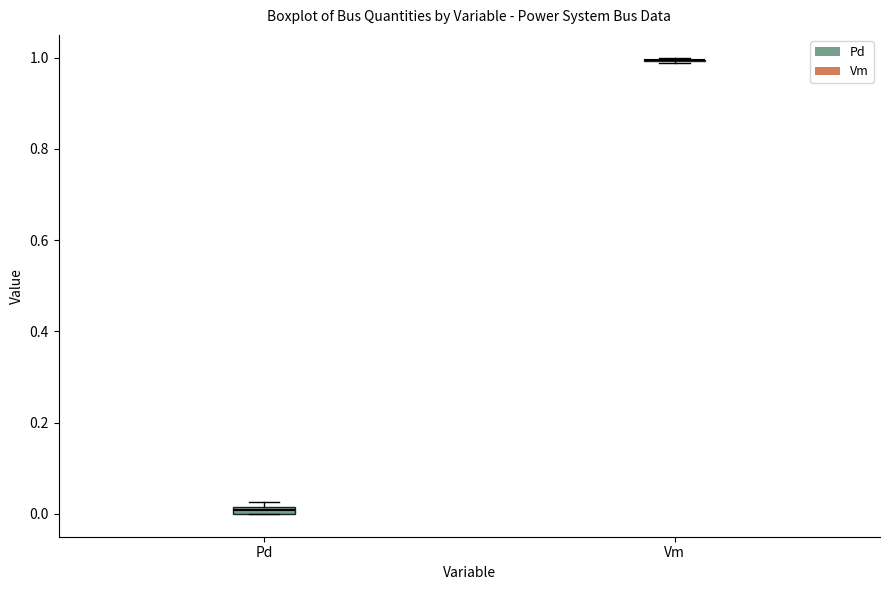

Where is the lower edge of the box for Pd on the y-axis? The values are not printed on the chart, so give them approximately, as read against the axis.

0.00